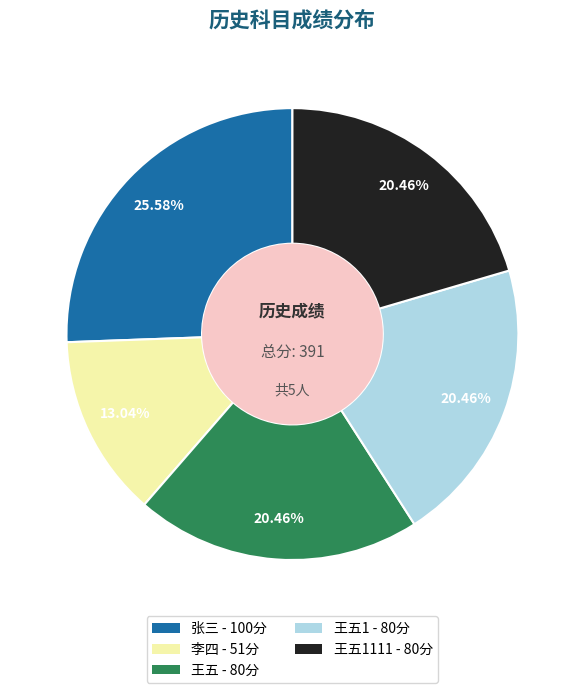

What is the ratio of the value at 王五 - 80分 to the value at 李四 - 51分?

1.6